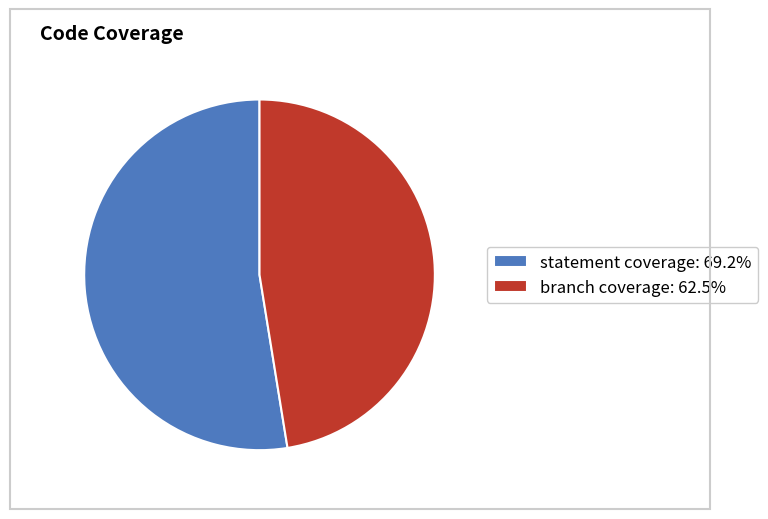

Is there a majority slice in this chart?

Yes